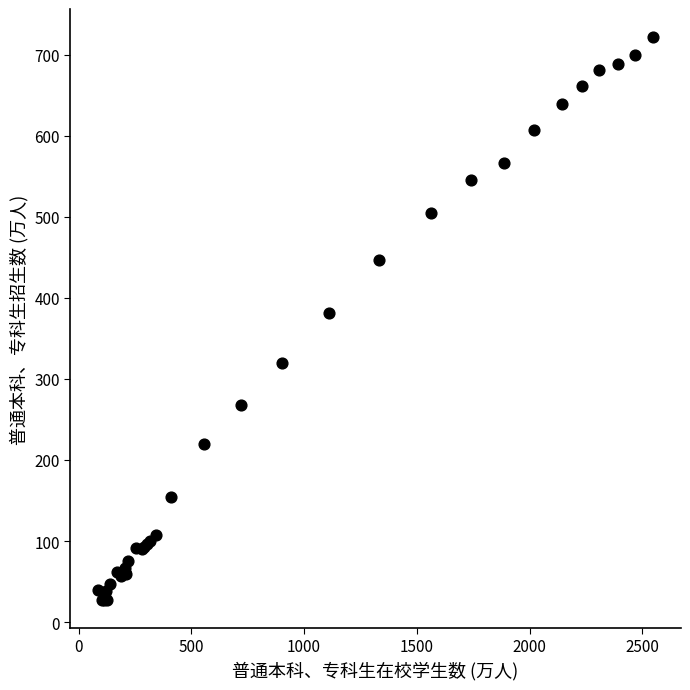

What Y value in the scatter plot is closest to 374?

382.2